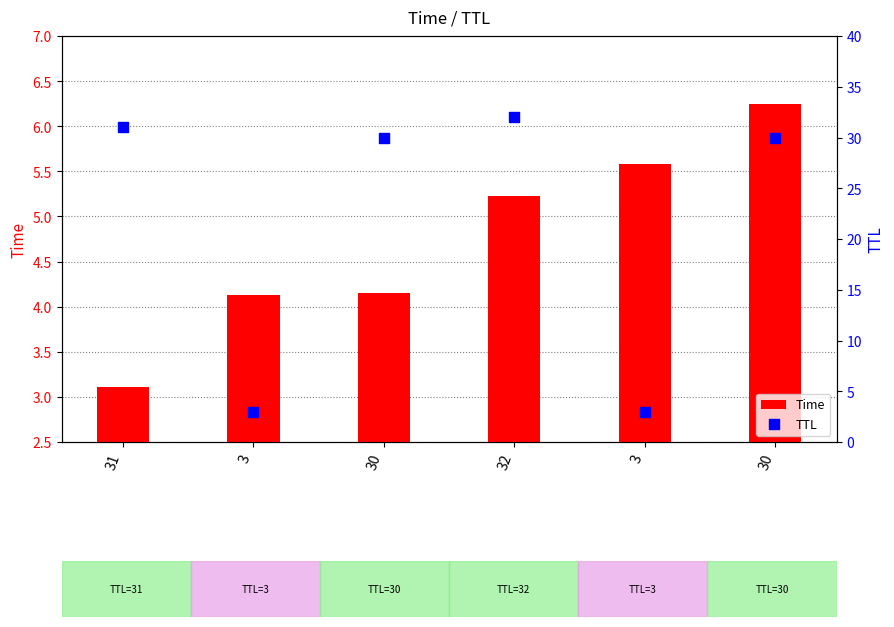

Which series reaches the minimum Y coordinate?

TTL